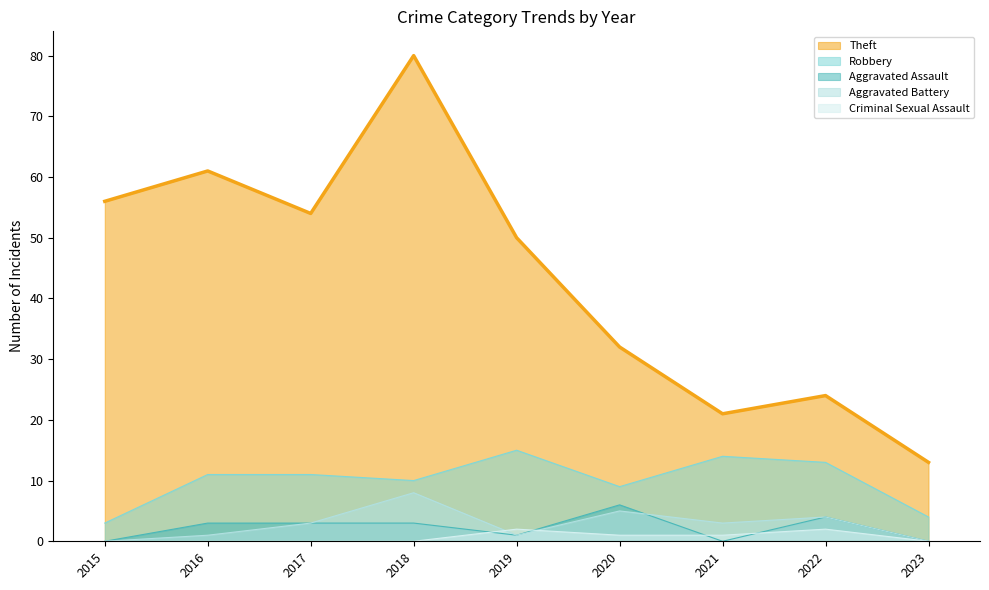

Reading left to right, list all the values displayed in this chart.

Theft: 56	61	54	80	50	32	21	24	13
Robbery: 3	11	11	10	15	9	14	13	4
Aggravated Assault: 0	3	3	3	1	6	0	4	0
Aggravated Battery: 0	1	3	8	1	5	3	4	0
Criminal Sexual Assault: 0	0	0	0	2	1	1	2	0